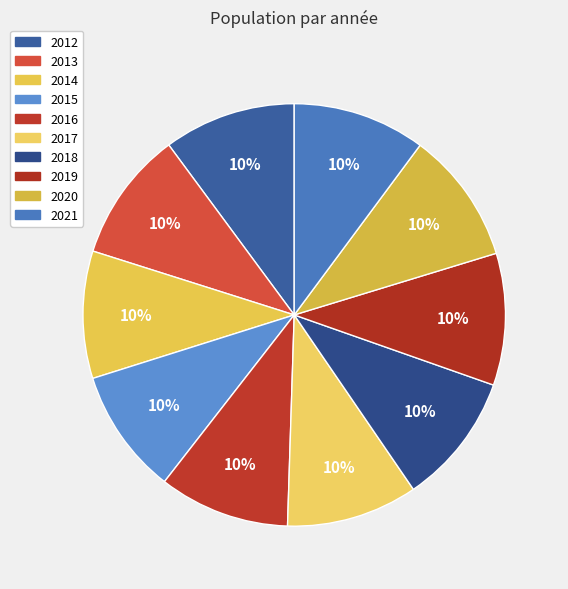

Which has a higher value, 2013 or 2019?

2019